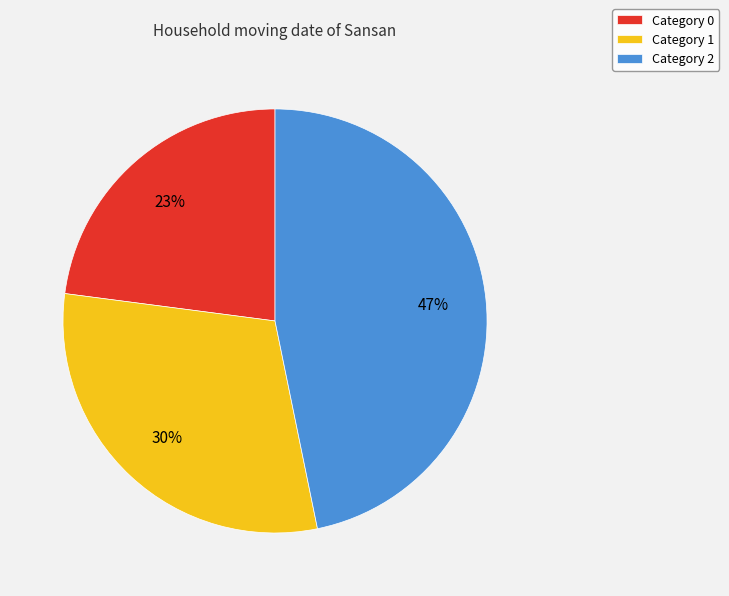

Combined, do Category 1 and Category 2 account for over 50%?

Yes